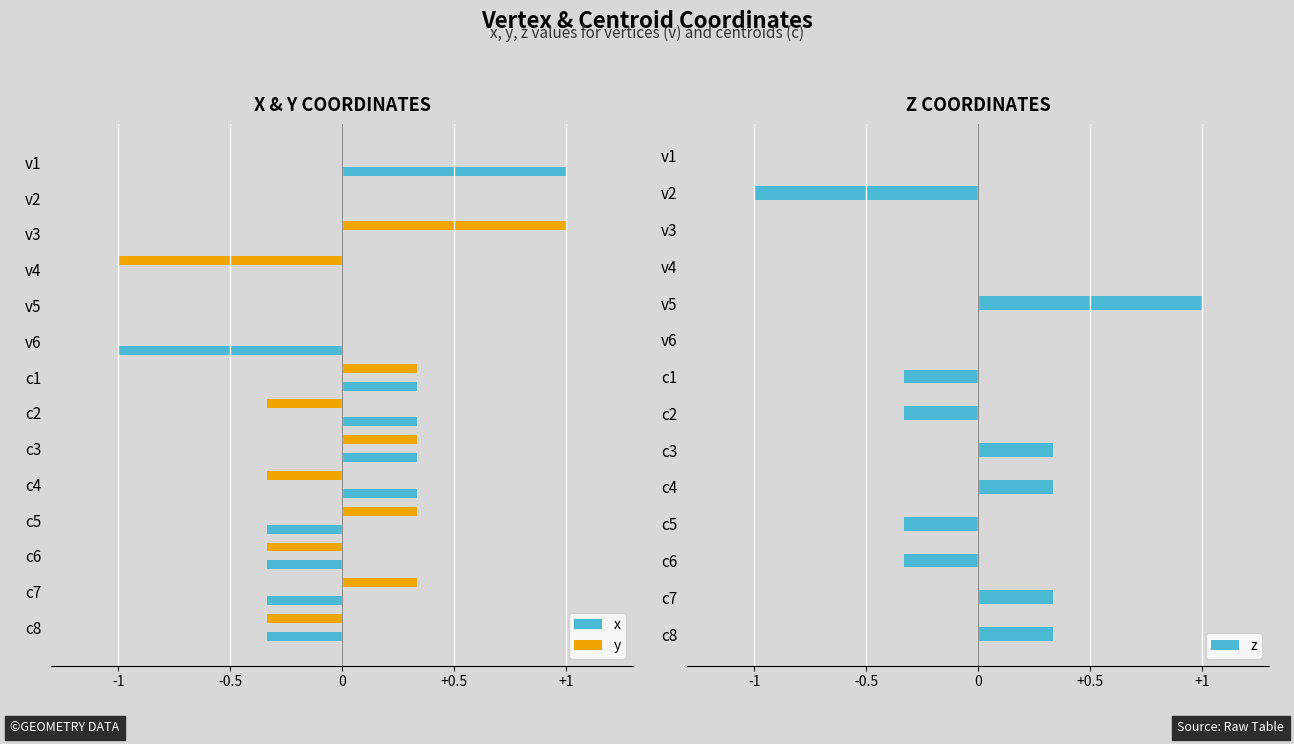

What is the highest value of the x series?

1.0